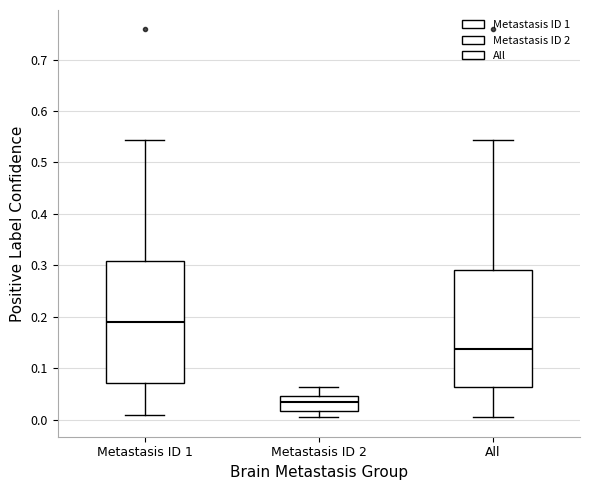

Where does the median line of the box for Metastasis ID 2 sit on the y-axis? The values are not printed on the chart, so give them approximately, as read against the axis.

0.03